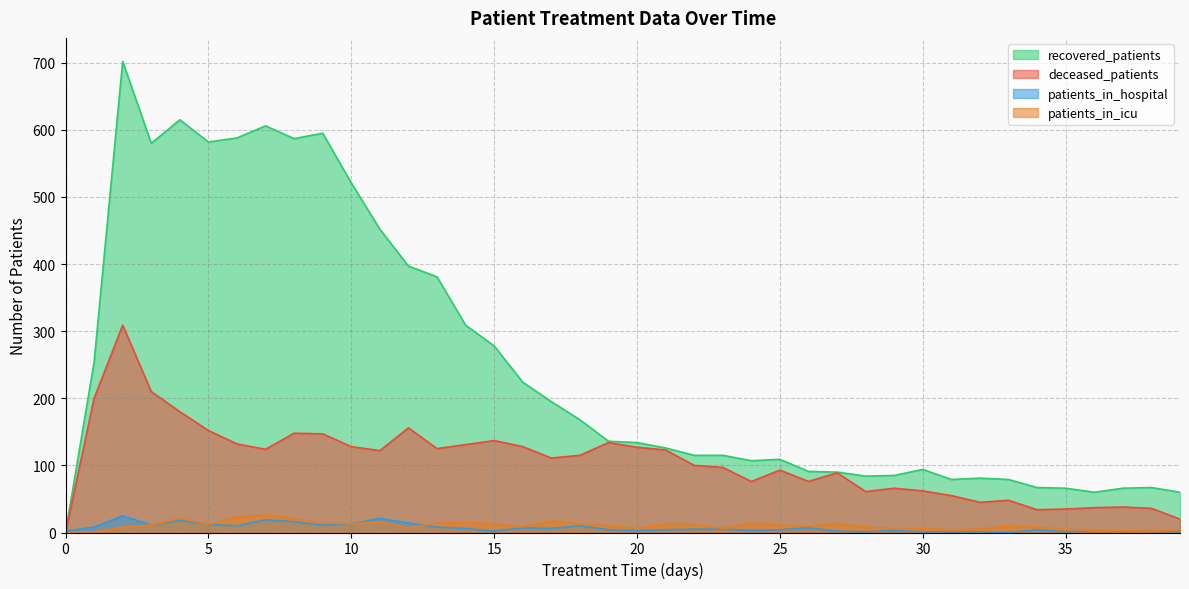

What is the value of the patients_in_hospital point at the 14th from the left?

8